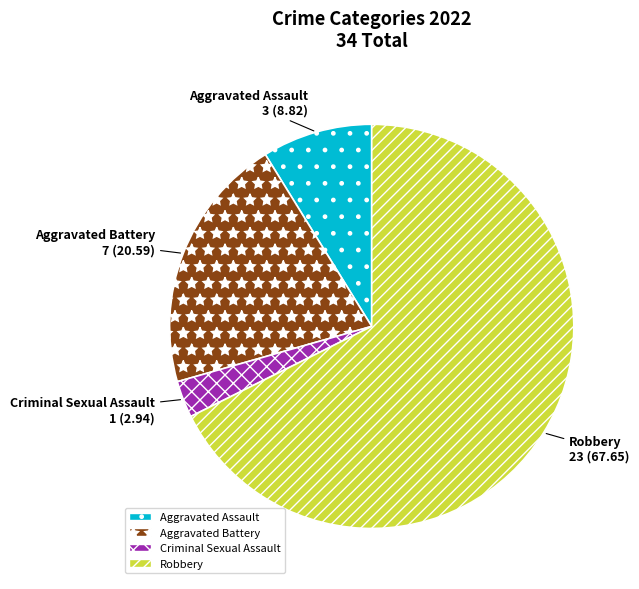

Rank the categories by value from lowest to highest.

Criminal Sexual Assault, Aggravated Assault, Aggravated Battery, Robbery